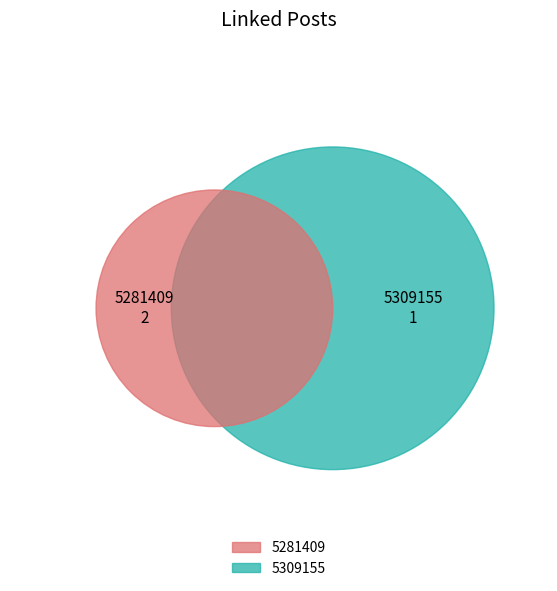

What portion of the pie excludes 5281409?

33.3%